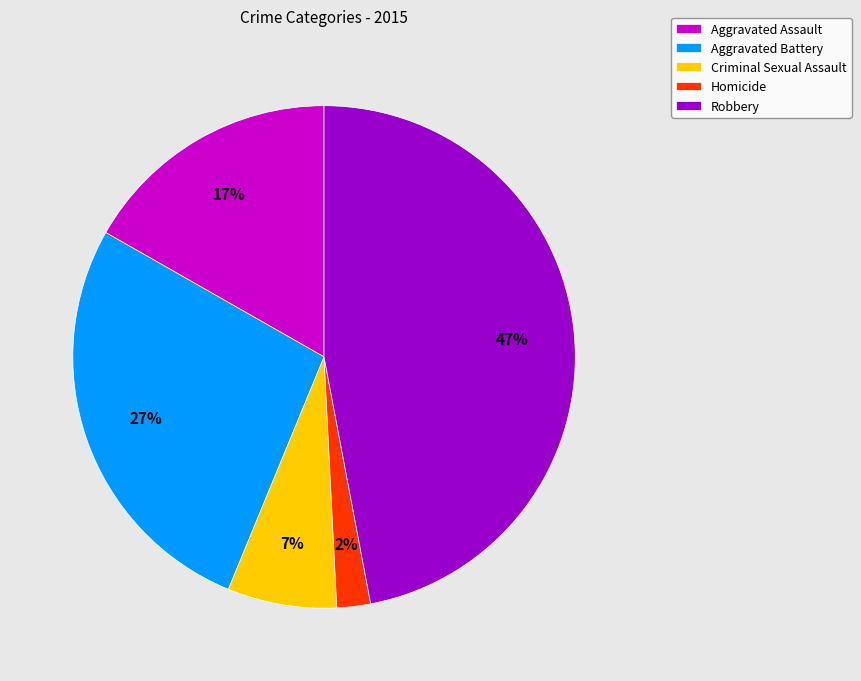

Is Criminal Sexual Assault the majority of the pie?

No